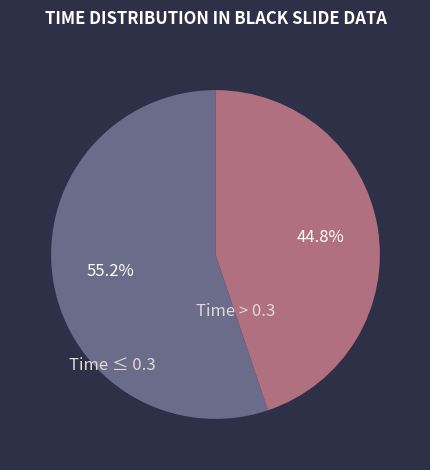

Is there any slice that represents more than half of the pie?

Yes